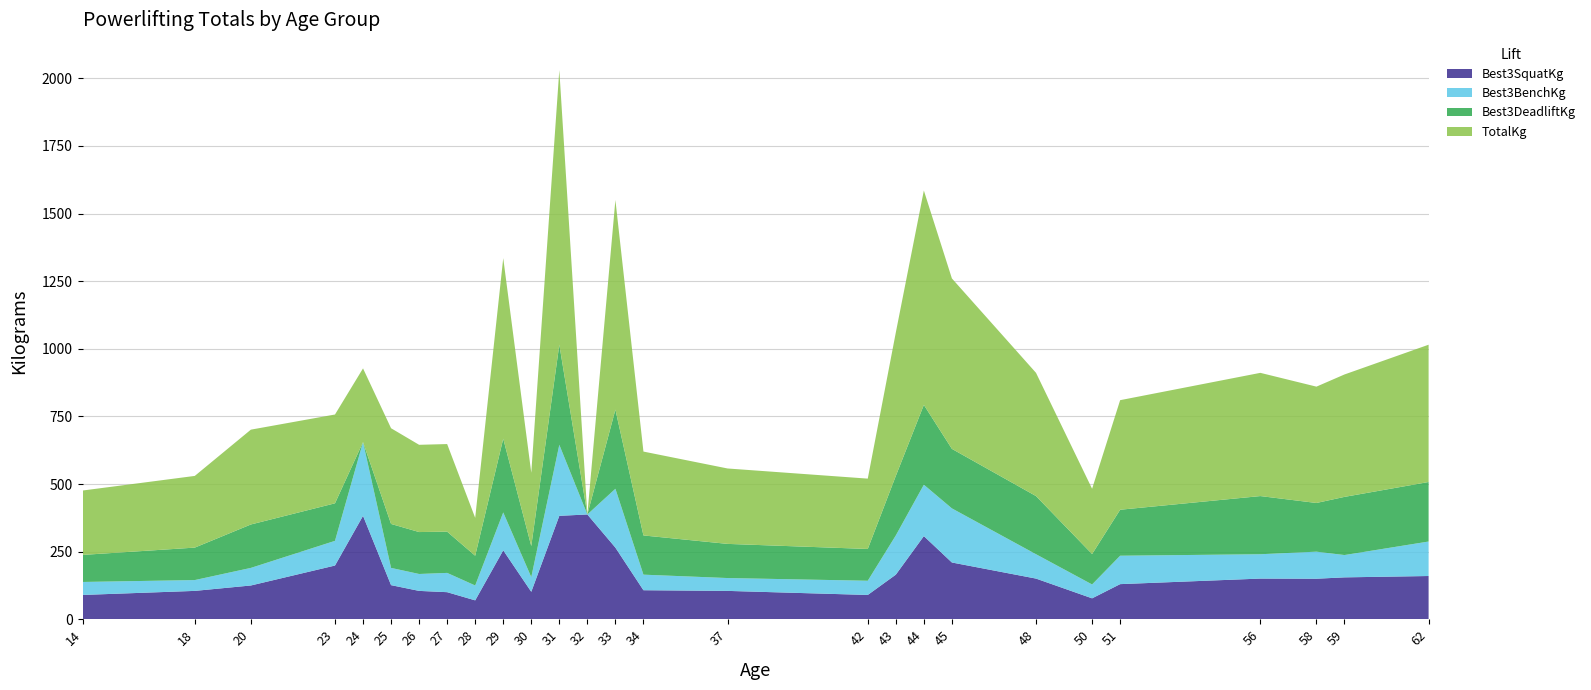

Reading left to right, transcribe all the data shown in this chart.

Best3SquatKg: 90.0	105.0	125.0	198.8	382.5	126.2	105.0	100.2	70.0	255.0	101.7	382.5	387.5	265.0	107.5	105.0	90.0	165.0	307.5	210.0	150.5	77.5	130.0	150.5	150.0	155.0	160.0
Best3BenchKg: 48.0	40.0	65.0	91.2	272.5	63.8	62.5	71.2	55.0	140.0	54.2	262.5	0.0	217.5	57.5	47.5	52.5	145.0	190.0	200.0	90.0	51.2	105.0	90.0	100.0	82.5	127.5
Best3DeadliftKg: 100.0	120.0	160.5	138.8	0.0	162.5	155.0	152.5	110.0	272.5	115.0	370.0	0.0	292.5	145.0	126.2	117.5	220.0	295.0	220.0	215.0	112.5	170.0	215.0	180.0	215.0	220.0
TotalKg: 238.0	265.0	350.5	328.2	272.5	353.8	322.5	323.8	140.0	667.5	270.8	1015.0	0.0	775.0	310.0	278.8	260.0	530.0	792.5	630.0	455.5	241.2	405.0	455.5	430.0	452.5	507.5